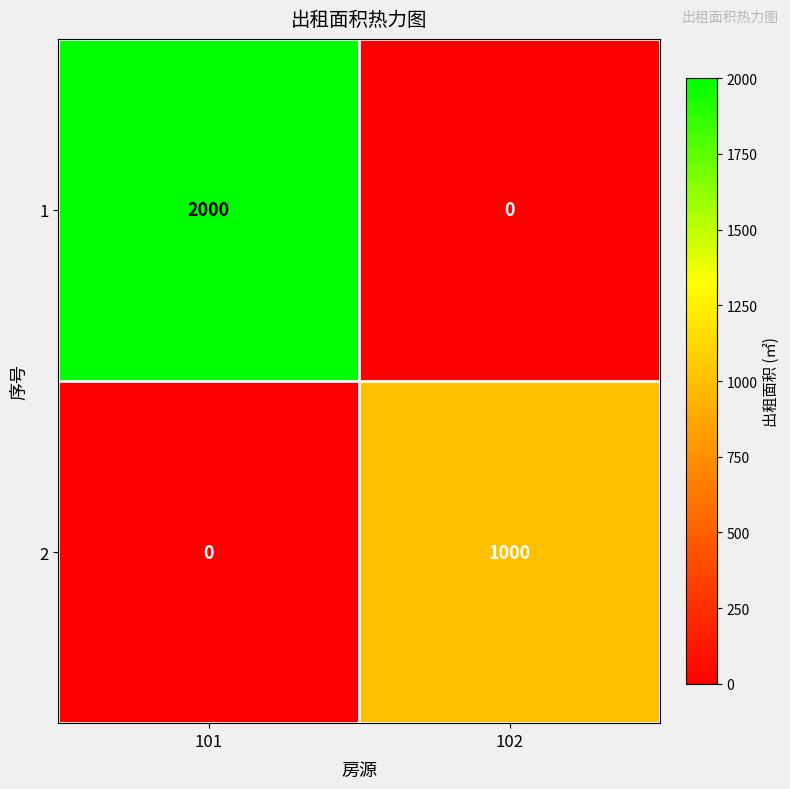

Between 101 and 102, which series saw the biggest shift?

1